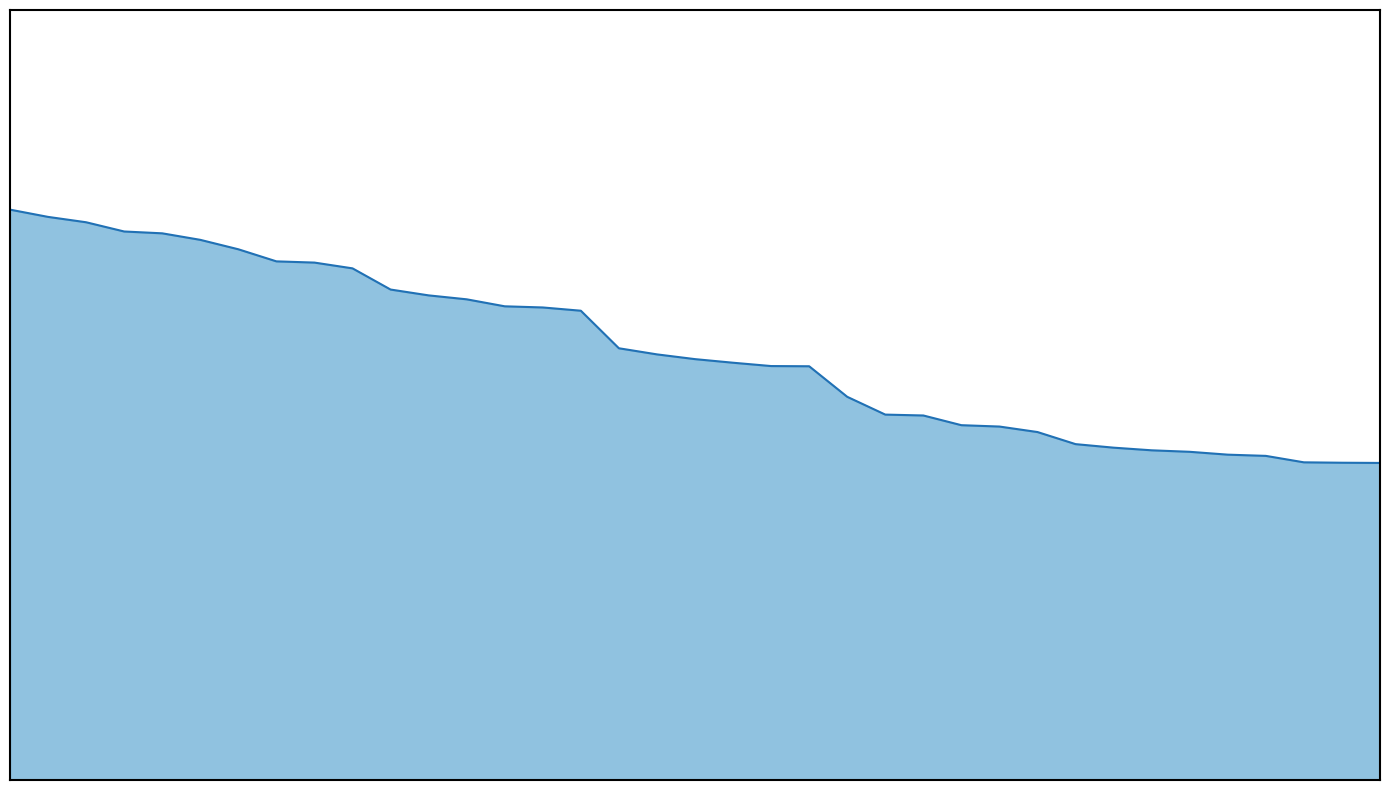

True or false: the data has more than 0 interior local peaks.

False